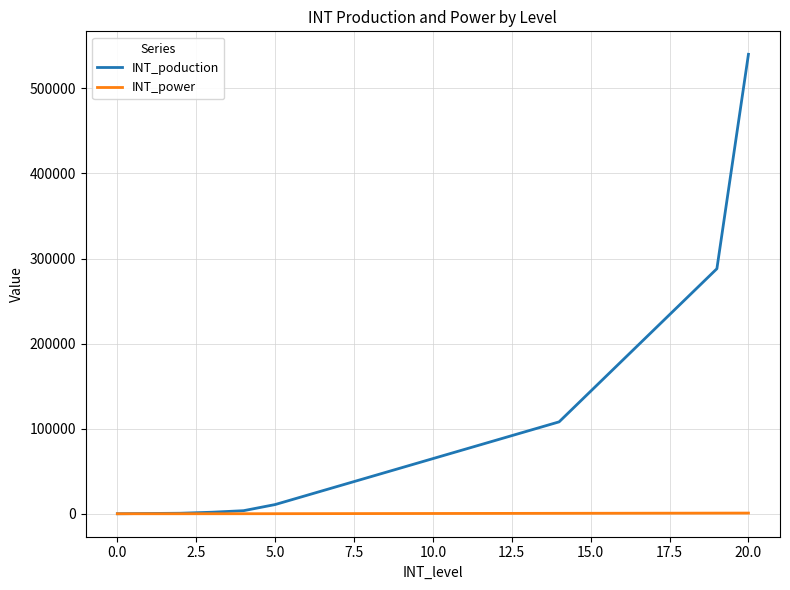

List the series in order of their overall mean, lowest first.

INT_power, INT_poduction